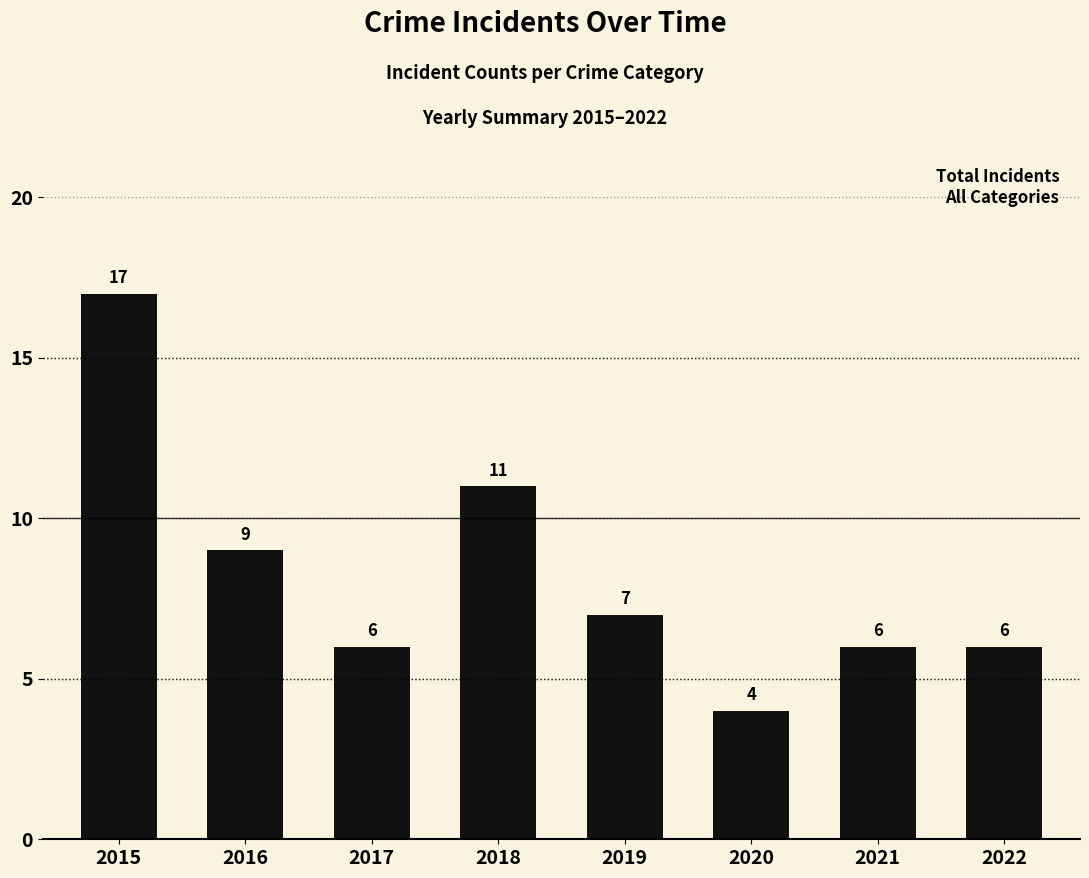

Between 2017 and 2015, which is larger?

2015